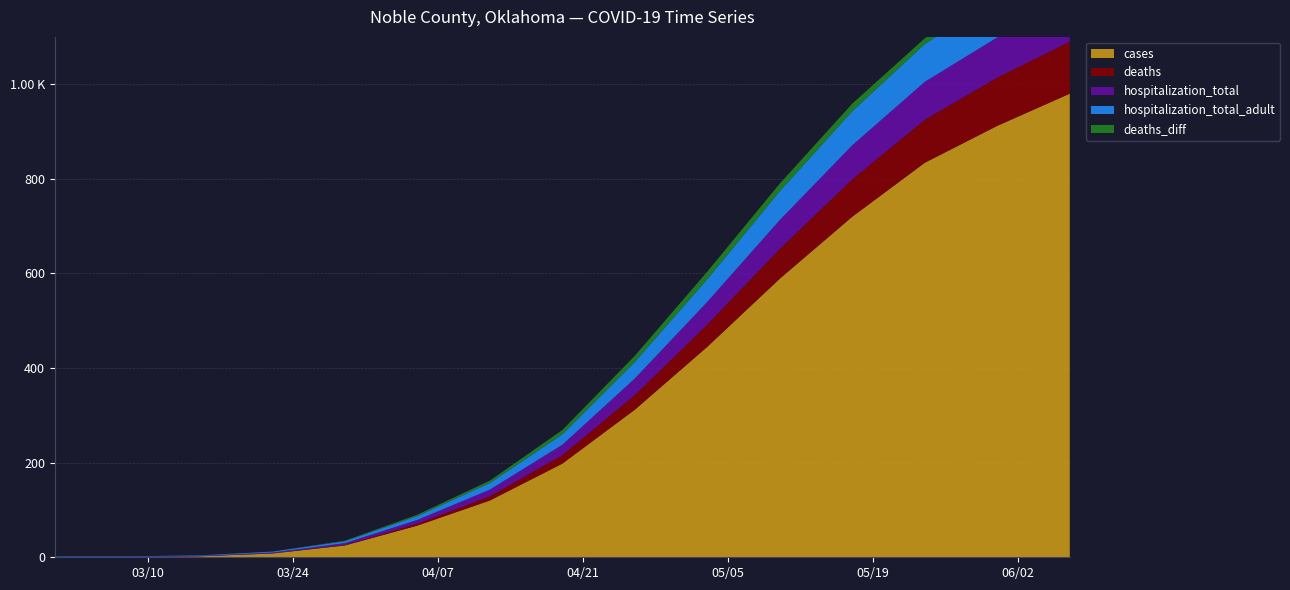

Reading left to right, what are all the values shown in this chart?

cases: 2020-03-01=0	2020-03-08=0	2020-03-15=2	2020-03-22=8	2020-03-29=25	2020-04-05=67	2020-04-12=120	2020-04-19=198	2020-04-26=312	2020-05-03=445	2020-05-10=589	2020-05-17=720	2020-05-24=834	2020-05-31=912	2020-06-07=980
deaths: 2020-03-01=0	2020-03-08=0	2020-03-15=0	2020-03-22=0	2020-03-29=1	2020-04-05=4	2020-04-12=9	2020-04-19=18	2020-04-26=31	2020-05-03=47	2020-05-10=63	2020-05-17=79	2020-05-24=91	2020-05-31=102	2020-06-07=110
hospitalization_total: 2020-03-01=1	2020-03-08=1	2020-03-15=1	2020-03-22=2	2020-03-29=4	2020-04-05=8	2020-04-12=14	2020-04-19=22	2020-04-26=35	2020-05-03=48	2020-05-10=61	2020-05-17=72	2020-05-24=80	2020-05-31=85	2020-06-07=88
hospitalization_total_adult: 2020-03-01=1	2020-03-08=1	2020-03-15=1	2020-03-22=2	2020-03-29=4	2020-04-05=8	2020-04-12=14	2020-04-19=22	2020-04-26=35	2020-05-03=48	2020-05-10=61	2020-05-17=72	2020-05-24=80	2020-05-31=85	2020-06-07=88
deaths_diff: 2020-03-01=0	2020-03-08=0	2020-03-15=0	2020-03-22=0	2020-03-29=1	2020-04-05=3	2020-04-12=5	2020-04-19=9	2020-04-26=13	2020-05-03=16	2020-05-10=16	2020-05-17=16	2020-05-24=12	2020-05-31=11	2020-06-07=8